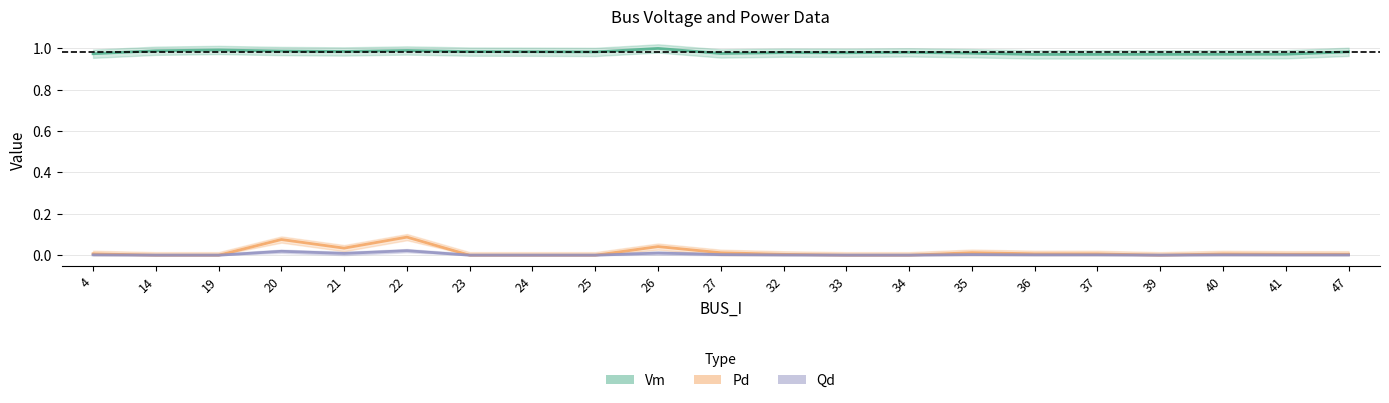

Reading left to right, what are all the values shown in this chart?

Vm: 1.0	1.0	1.0	1.0	1.0	1.0	1.0	1.0	1.0	1.0	1.0	1.0	1.0	1.0	1.0	1.0	1.0	1.0	1.0	1.0	1.0
Pd: 0.0	0.0	0.0	0.1	0.0	0.1	0.0	0.0	0.0	0.0	0.0	0.0	0.0	0.0	0.0	0.0	0.0	0.0	0.0	0.0	0.0
Qd: 0.0	0.0	0.0	0.0	0.0	0.0	0.0	0.0	0.0	0.0	0.0	0.0	0.0	0.0	0.0	0.0	0.0	0.0	0.0	0.0	0.0